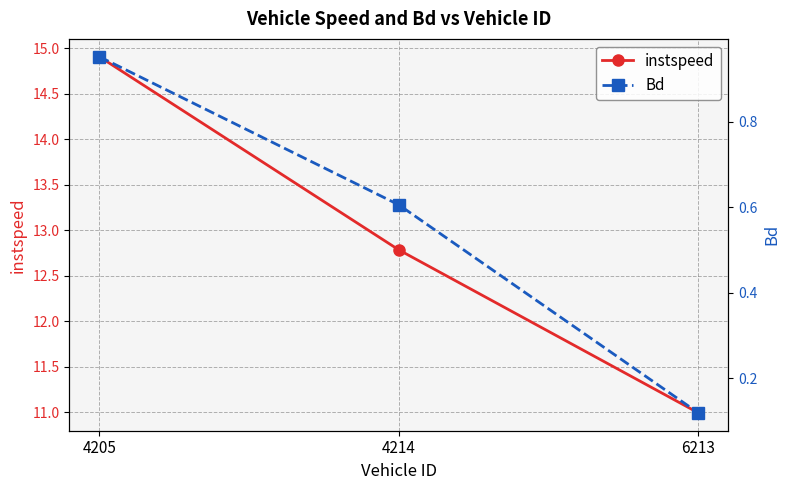

True or false: instspeed has a value of 23.5 at 4205.

False